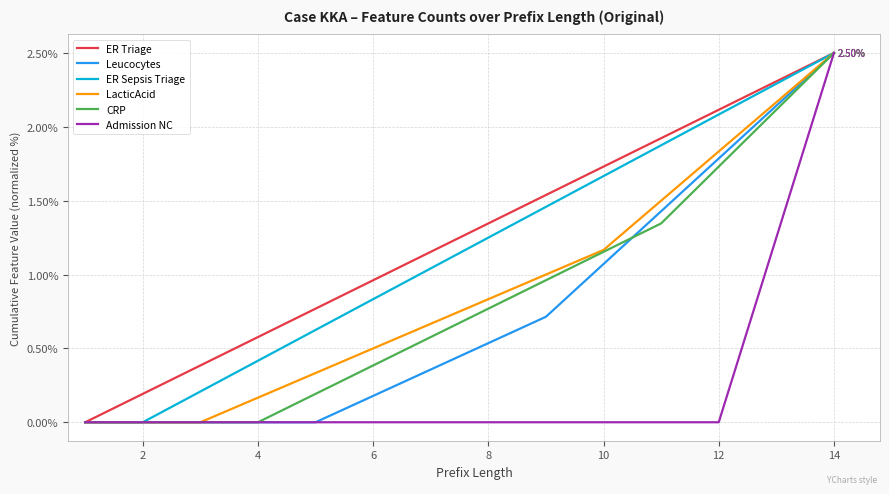

How many distinct data groups are displayed?

6